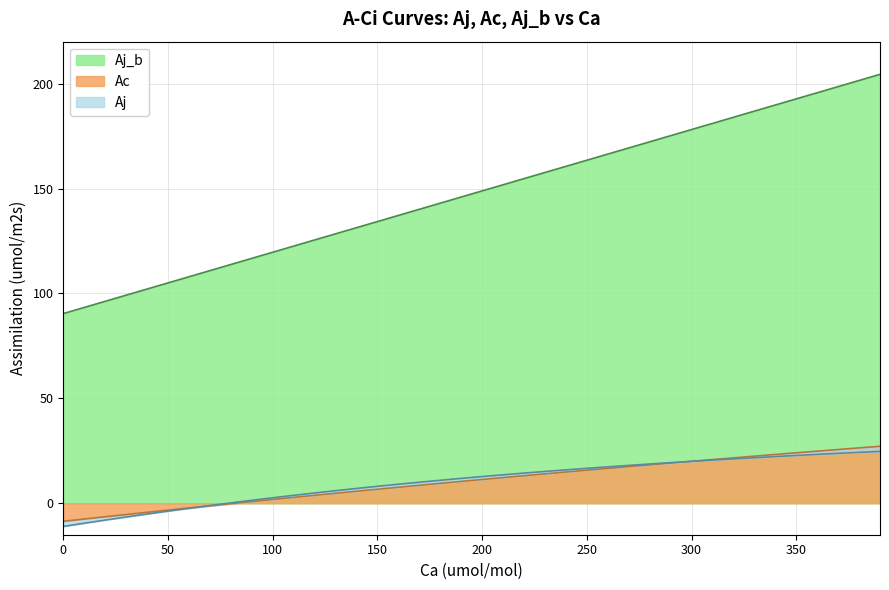

What is the approximate value of Ac at 70?

-1.2